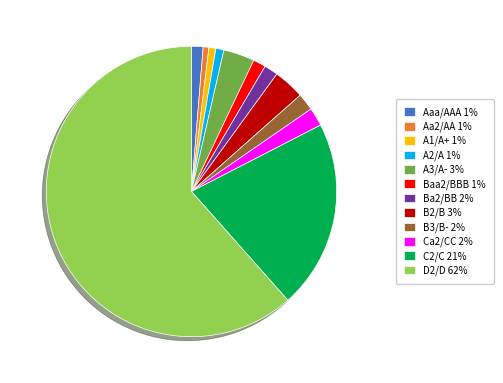

Is the sum of D2/D 62% and A3/A- 3% greater than half?

Yes